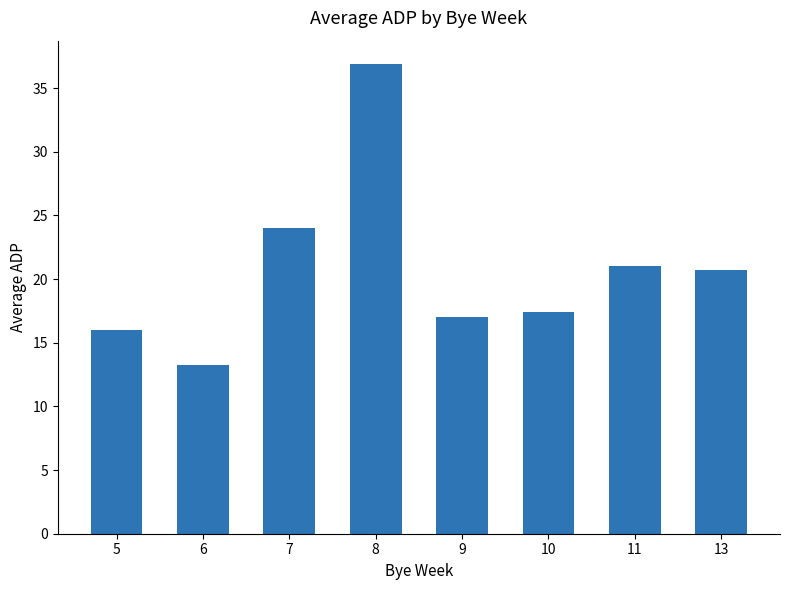

What is the greatest value displayed?

36.9